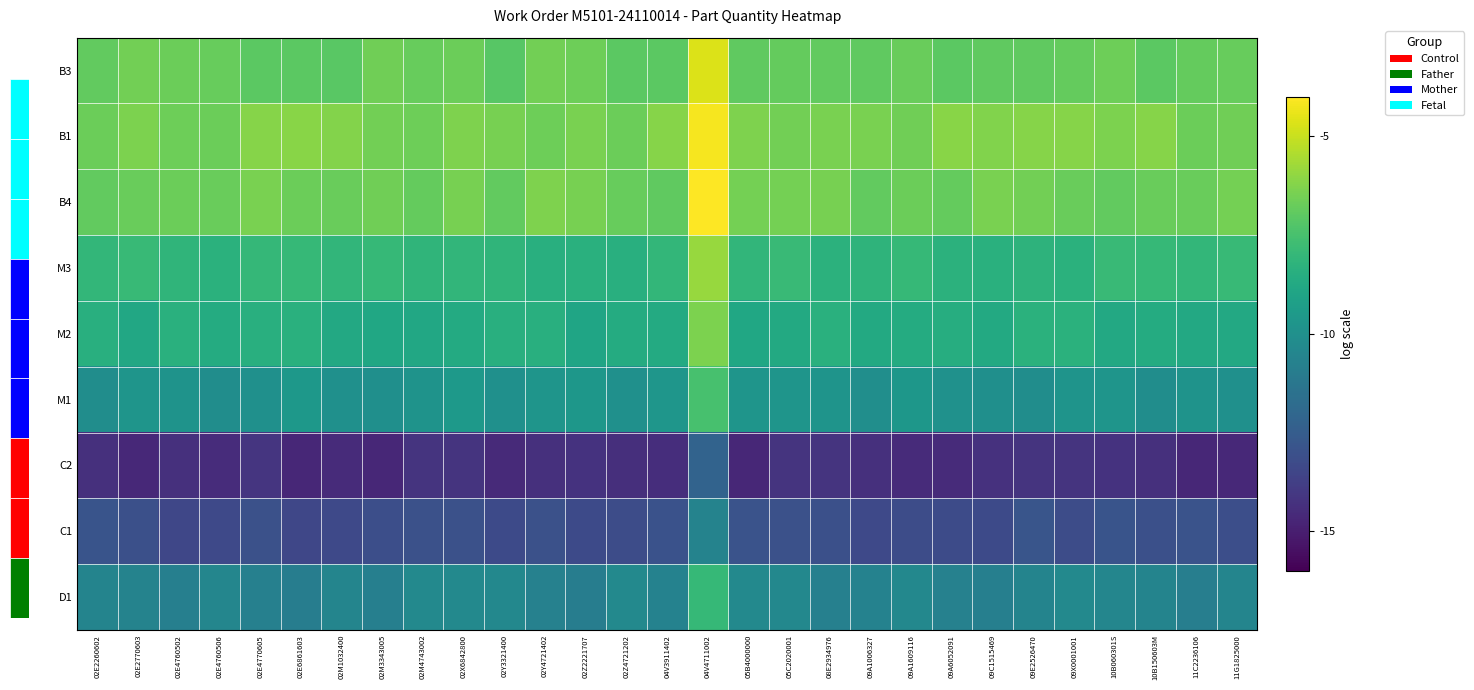

At which category is the sum across all series the highest?

04V4711002